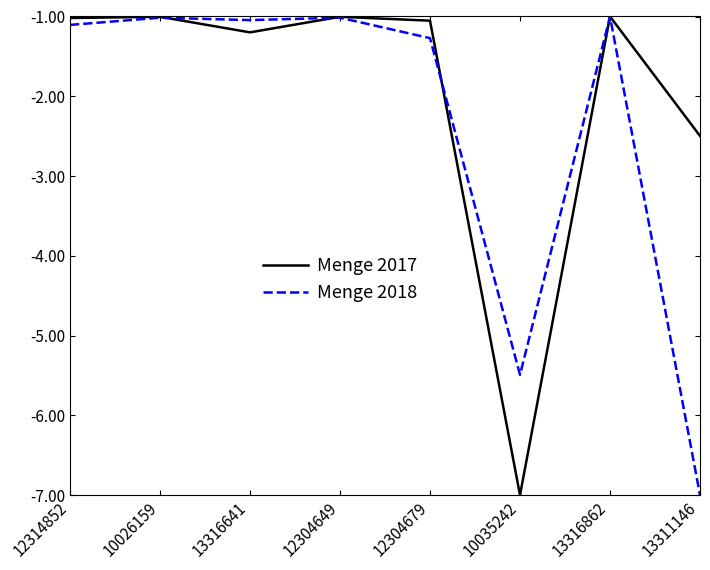

What is the minimum value for Menge 2018?

-7.0